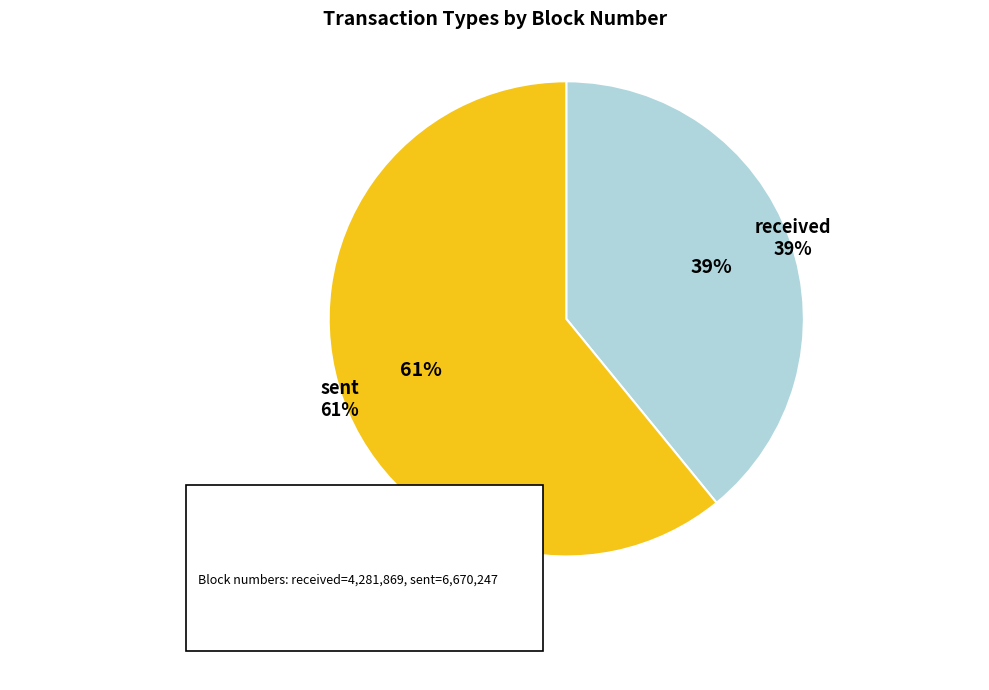

To the nearest percent, what is the difference between the largest and smallest slice percentages?

22%